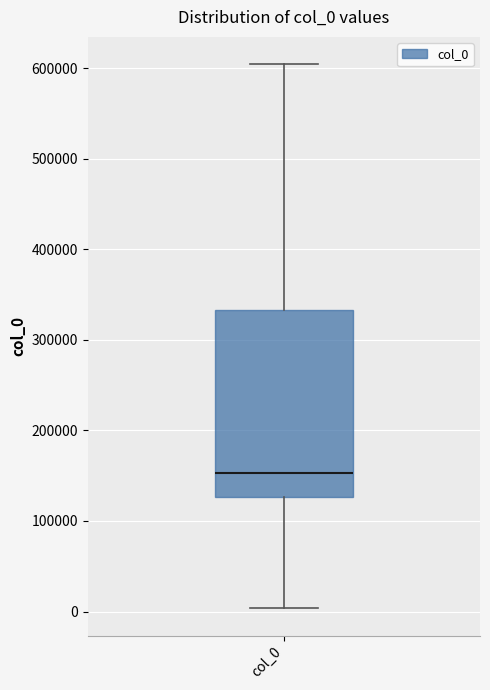

Transcribe this box plot: give where the median line is, the range the box spans, and where the two whiskers end, as read against the y-axis. The values are not printed on the chart, so give them approximately, as read against the axis.

median 150000, box 130000 to 330000, whiskers 0 to 600000